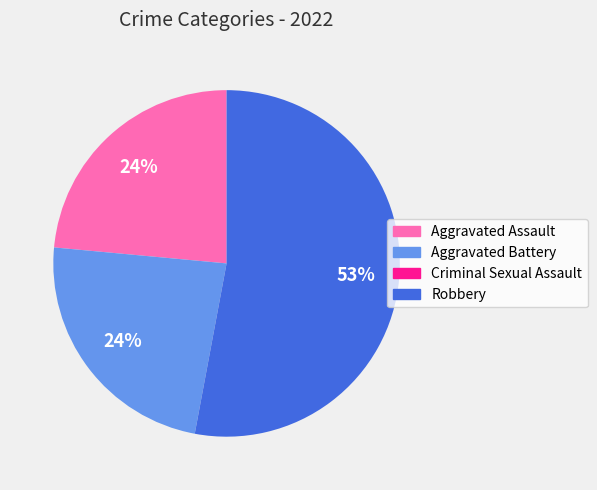

Is the sum of Aggravated Assault and Robbery greater than half?

Yes